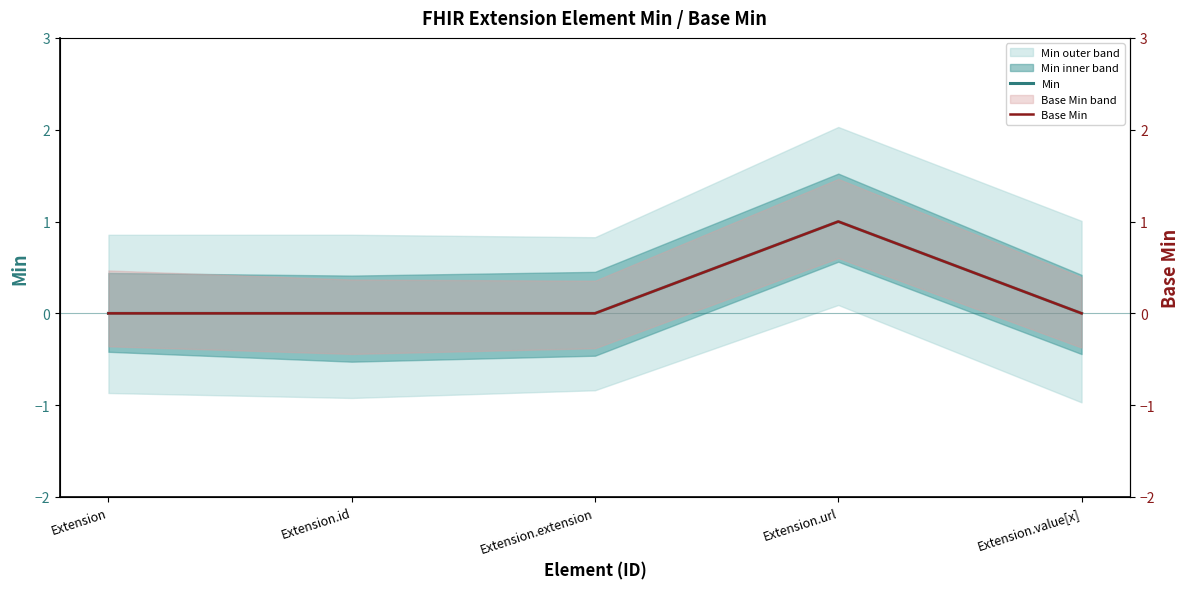

Count the Min values in the range 0 to 1.

5